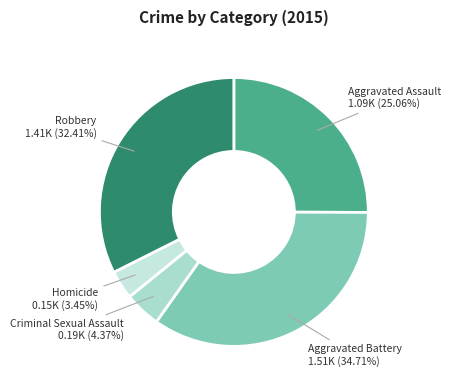

Is there any slice that represents more than half of the pie?

No